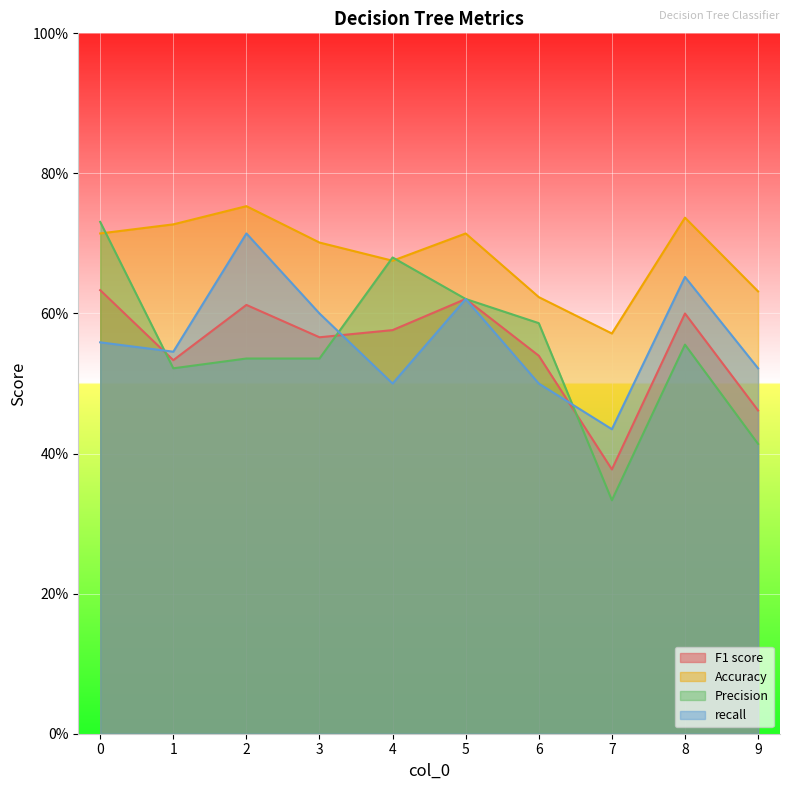

How many lines are shown in the chart?

4